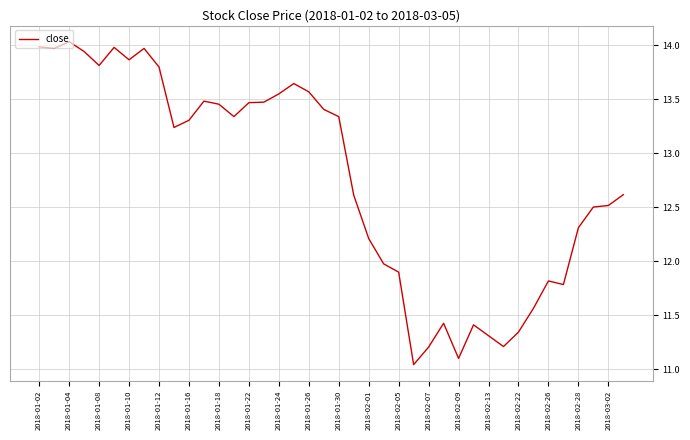

What is the difference between the maximum and minimum values?

3.0